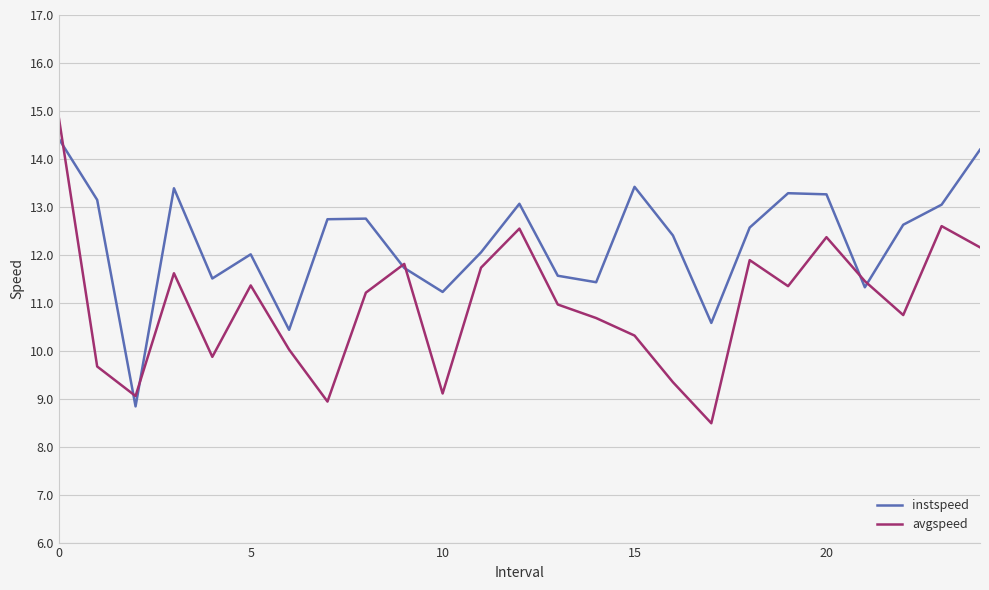

How many lines are shown in the chart?

2